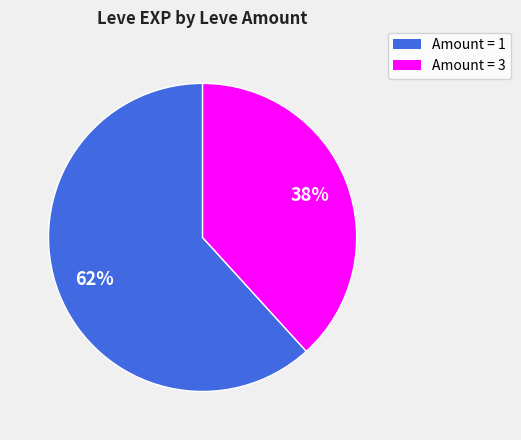

Which has a higher value, Amount = 1 or Amount = 3?

Amount = 1